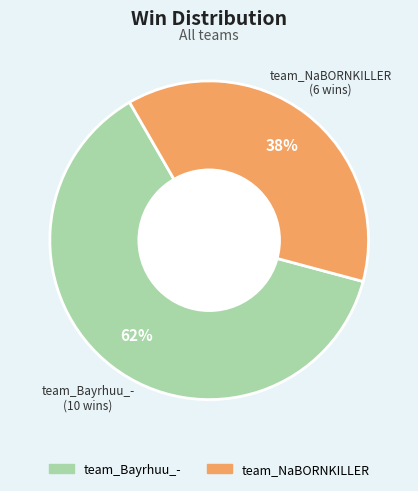

Between team_Bayrhuu_- and team_NaBORNKILLER, which is larger?

team_Bayrhuu_-